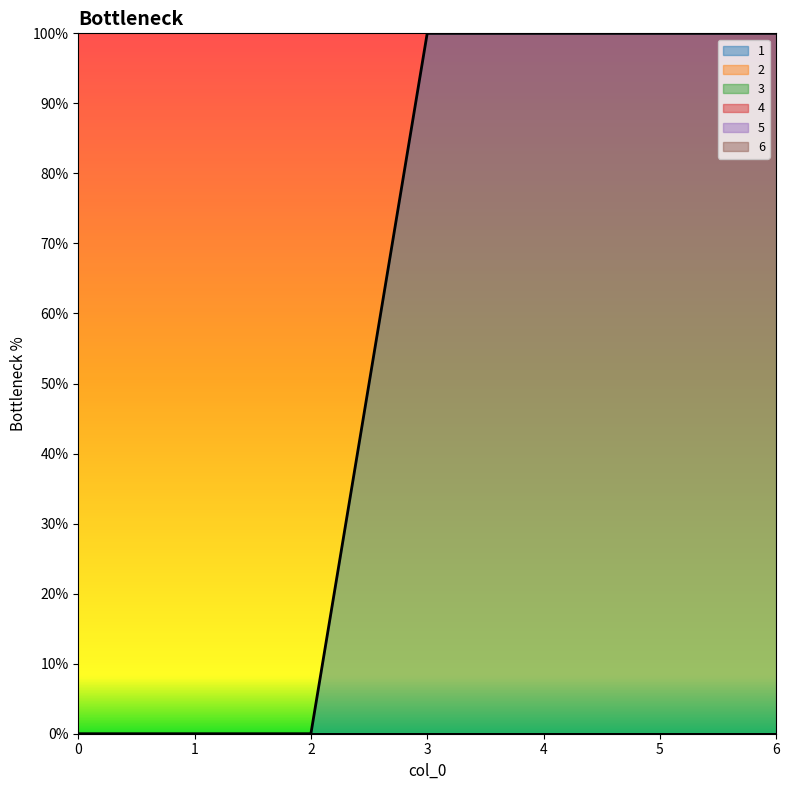

How many data points does each series have?

7